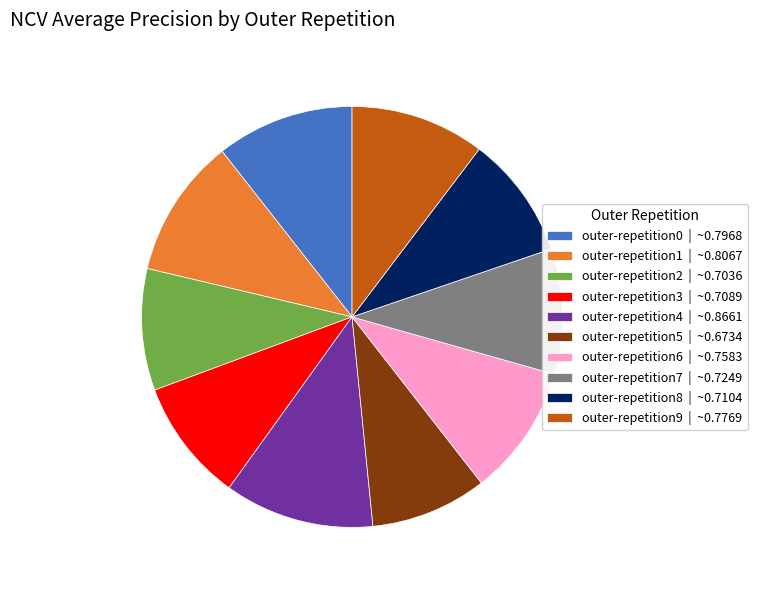

What is the largest slice in the pie chart?

outer-repetition4